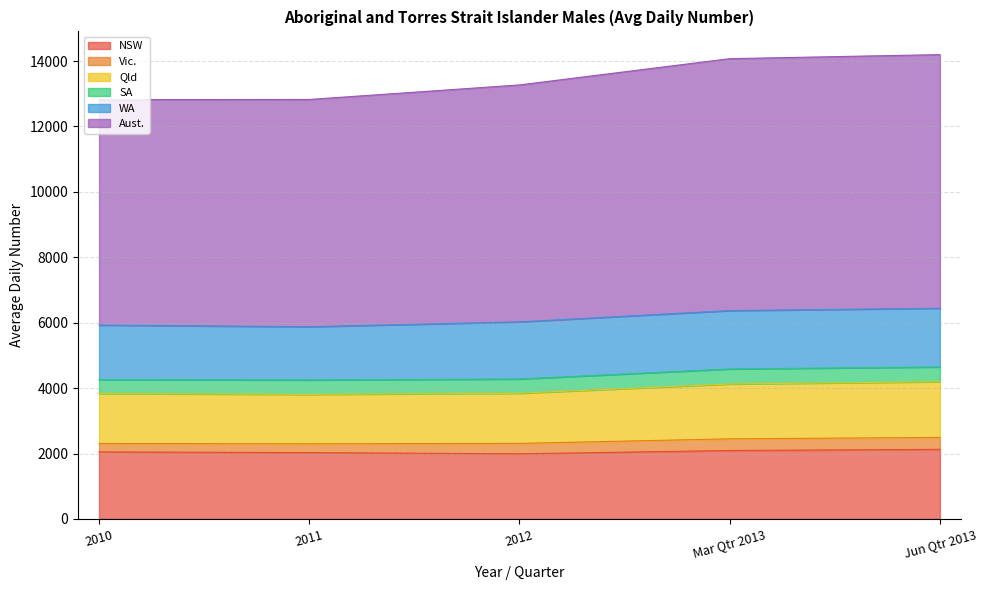

How many lines are shown in the chart?

6